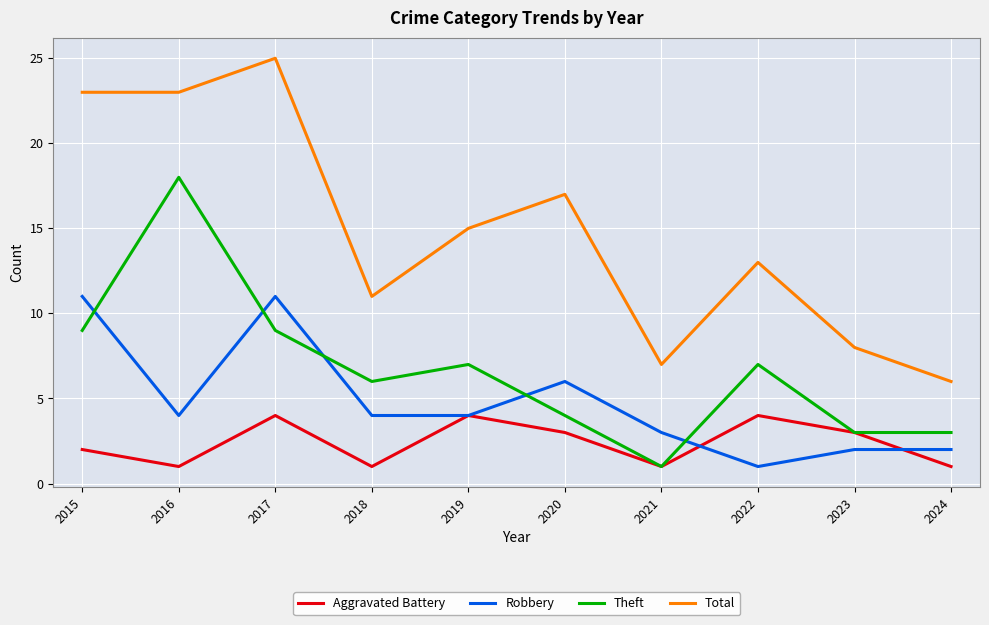

What is the sum of the Robbery values at 2017 and 2019?

15